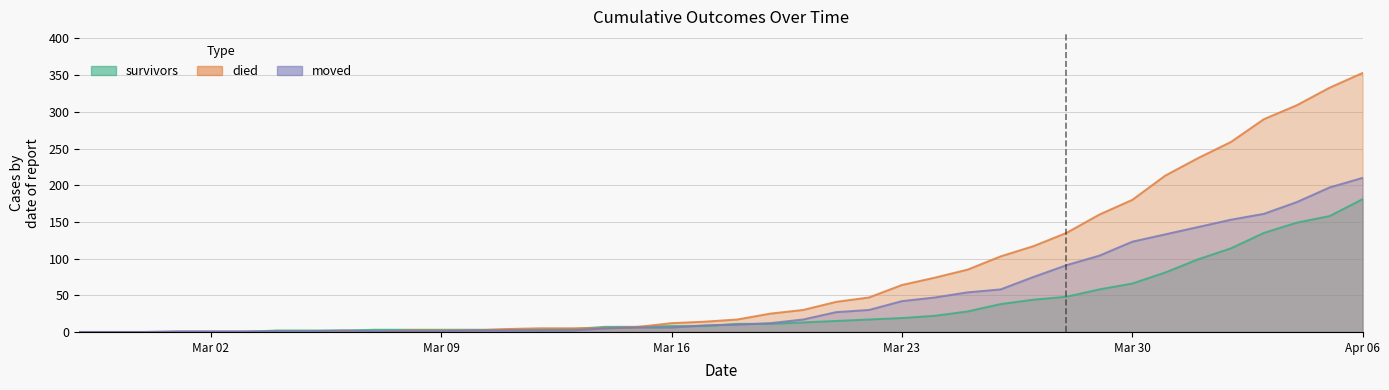

Reading left to right, what are all the values shown in this chart?

survivors: 0	0	0	0	0	0	2	2	2	3	3	3	3	3	3	4	7	7	8	8	11	11	13	15	17	19	22	28	38	44	48	58	66	81	99	114	135	149	158	181
died: 0	0	0	0	0	0	0	0	0	0	2	2	2	4	5	5	5	7	12	14	17	25	30	41	47	64	74	85	103	117	135	160	180	213	237	259	290	309	333	353
moved: 0	0	0	1	1	1	1	1	2	1	1	1	2	2	2	2	5	6	6	9	10	12	17	27	30	42	47	54	58	75	91	104	123	133	143	153	161	177	197	210